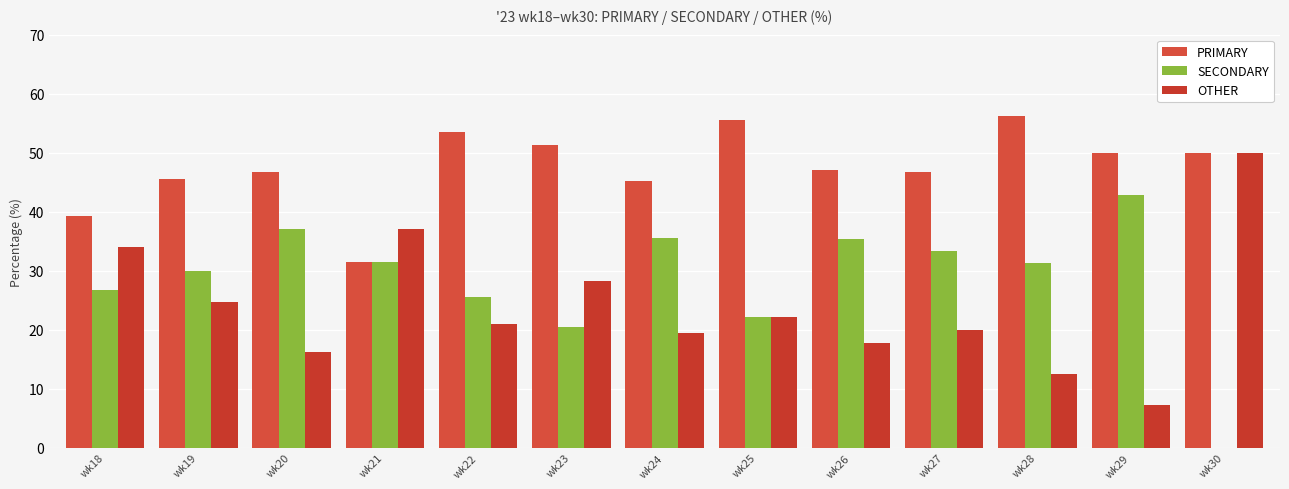

At which label is PRIMARY closest to 43?

wk24